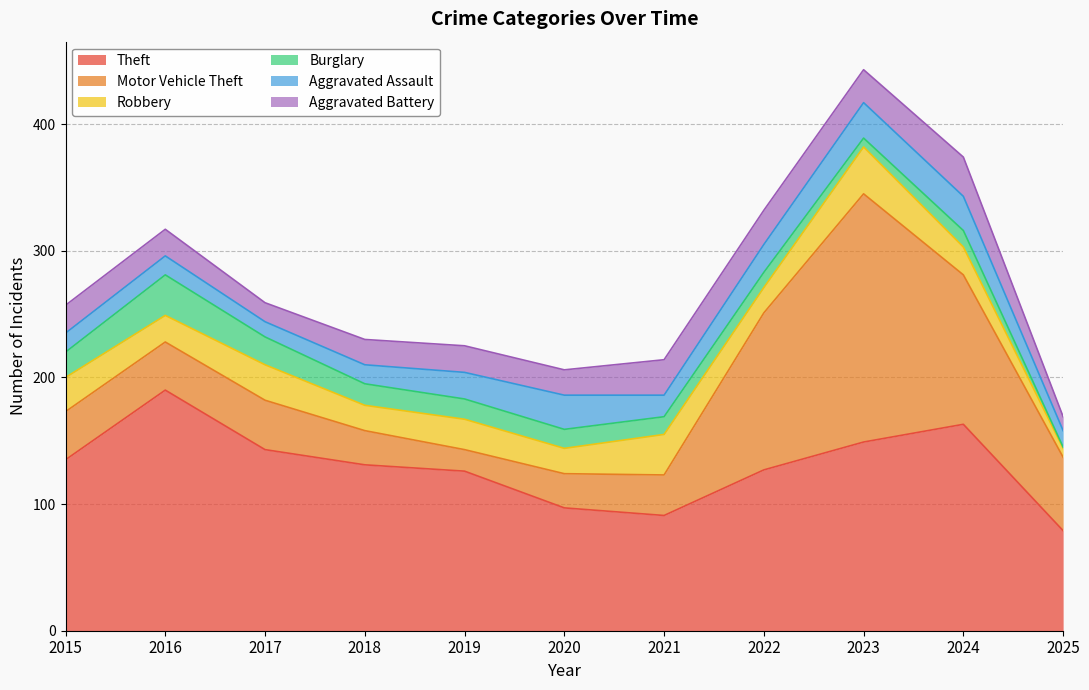

How many values in the Robbery series exceed 22?

5